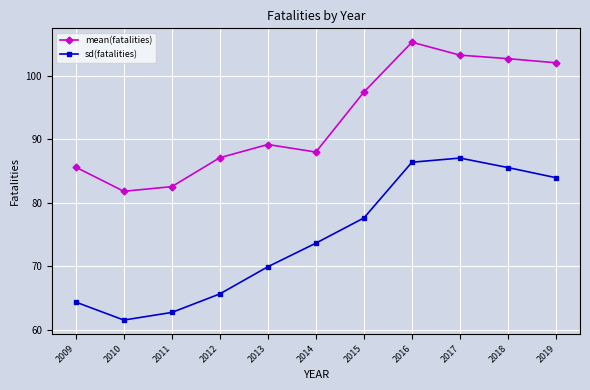

Rank the series by their maximum value, from lowest to highest.

sd(fatalities), mean(fatalities)